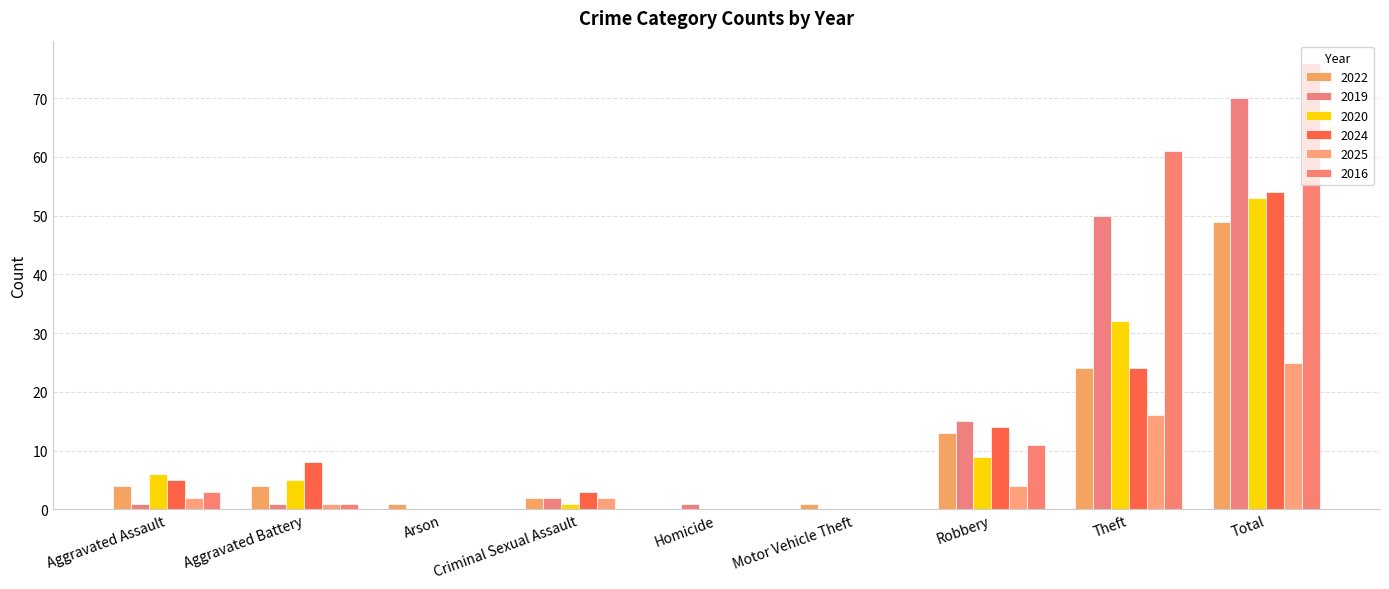

Is it true that 2016 equals 3 at Robbery?

False